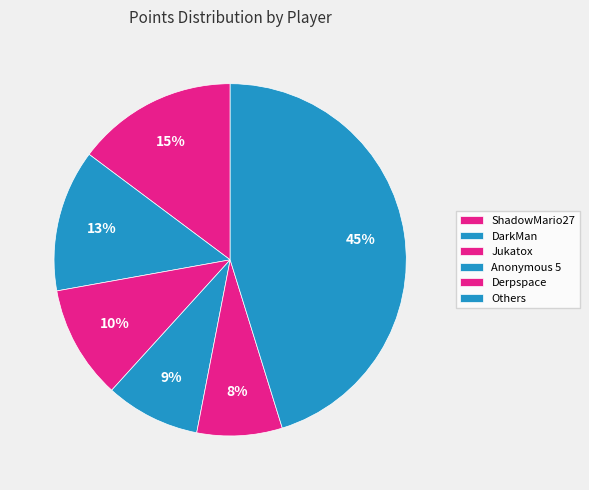

How many slices are in this pie chart?

6